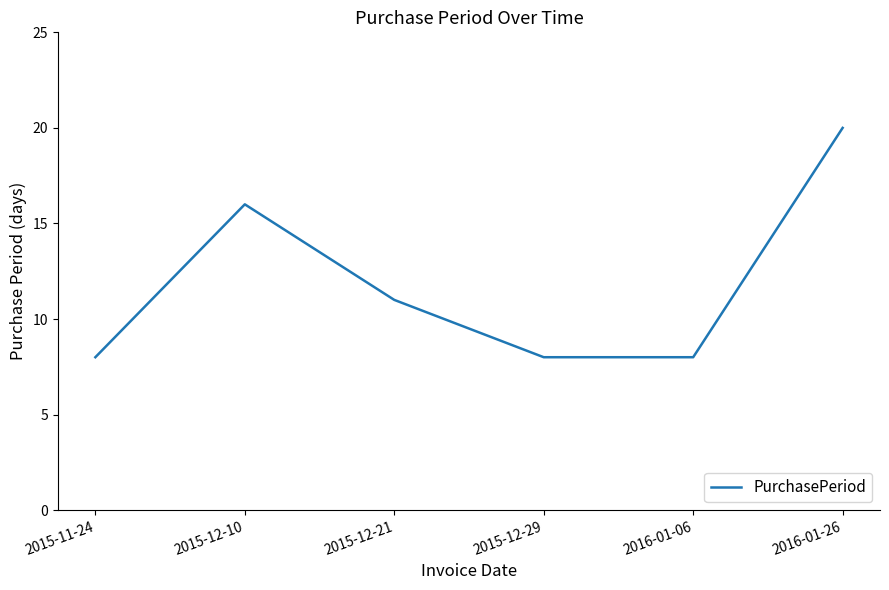

Is this an area chart (filled region under the line)?

No